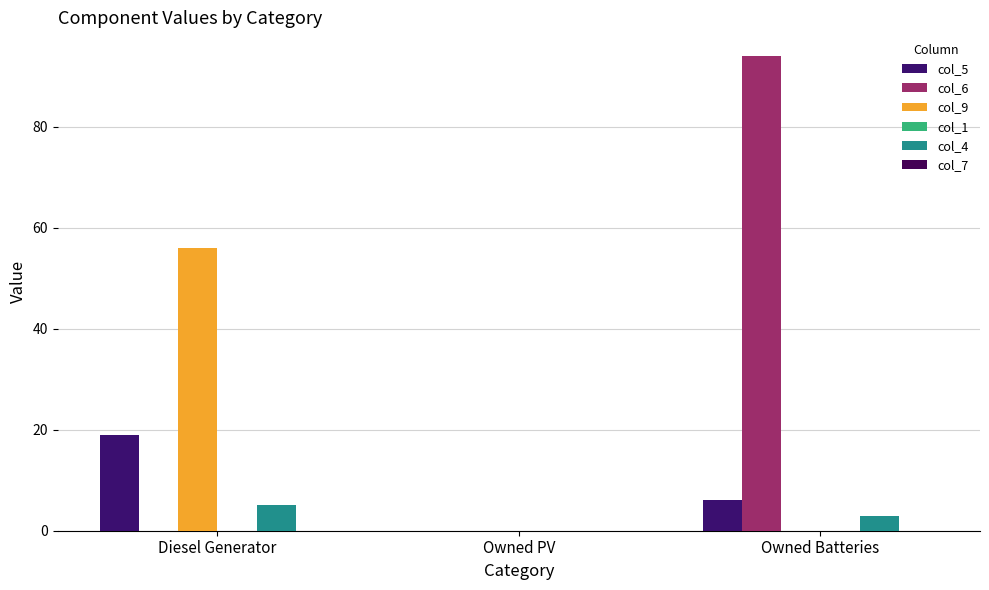

How many groups of bars are there?

3